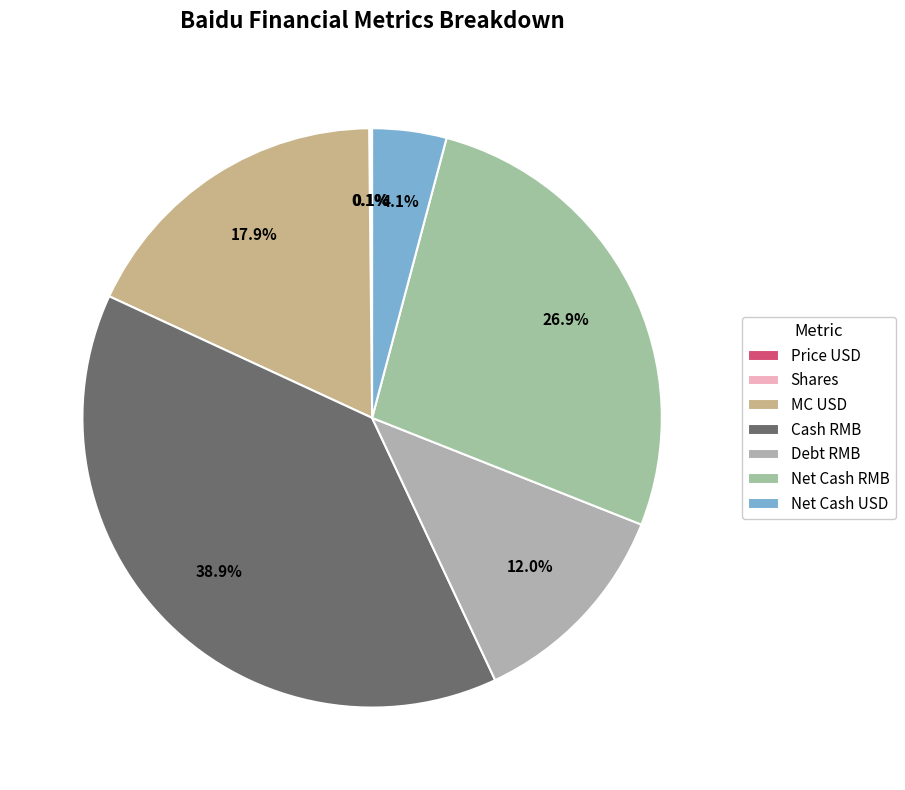

Is the sum of Net Cash USD and MC USD greater than half?

No